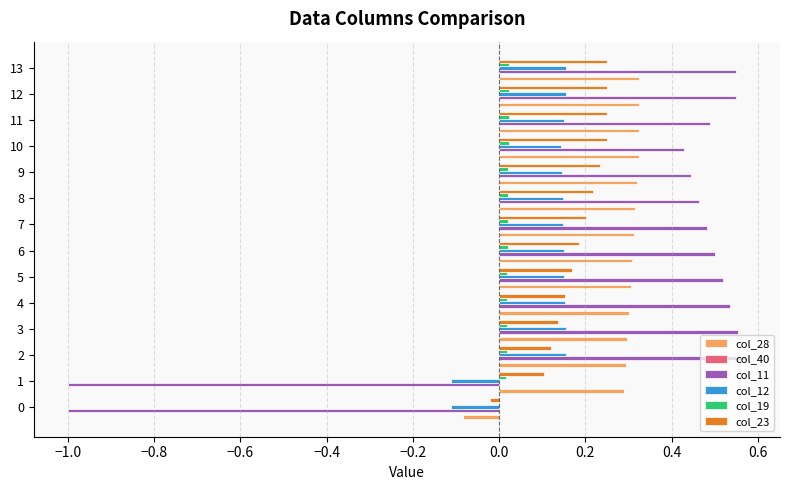

The col_11 series shows 0.2 at 10. True or false?

False